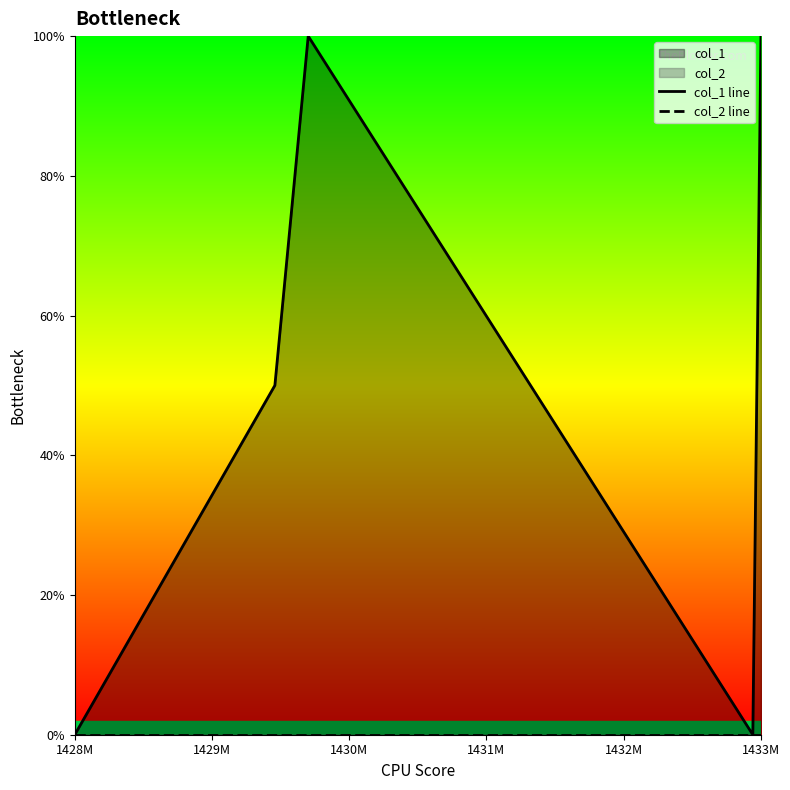

Between 1430M and 1429M, which is larger?

1430M